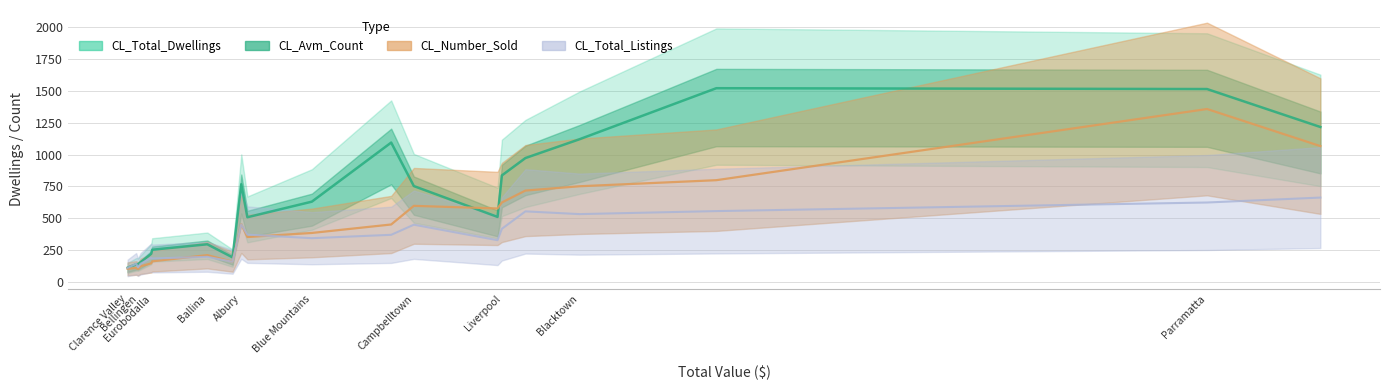

Between Fairfield and Coffs Harbour, which is larger?

Fairfield